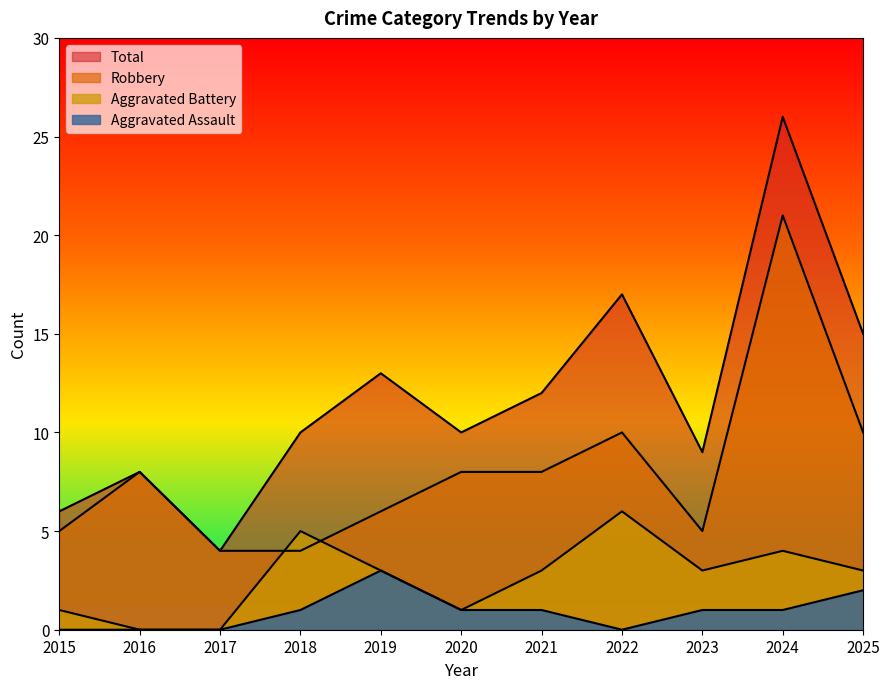

True or false: Total has a value of 6 at 2018.

False